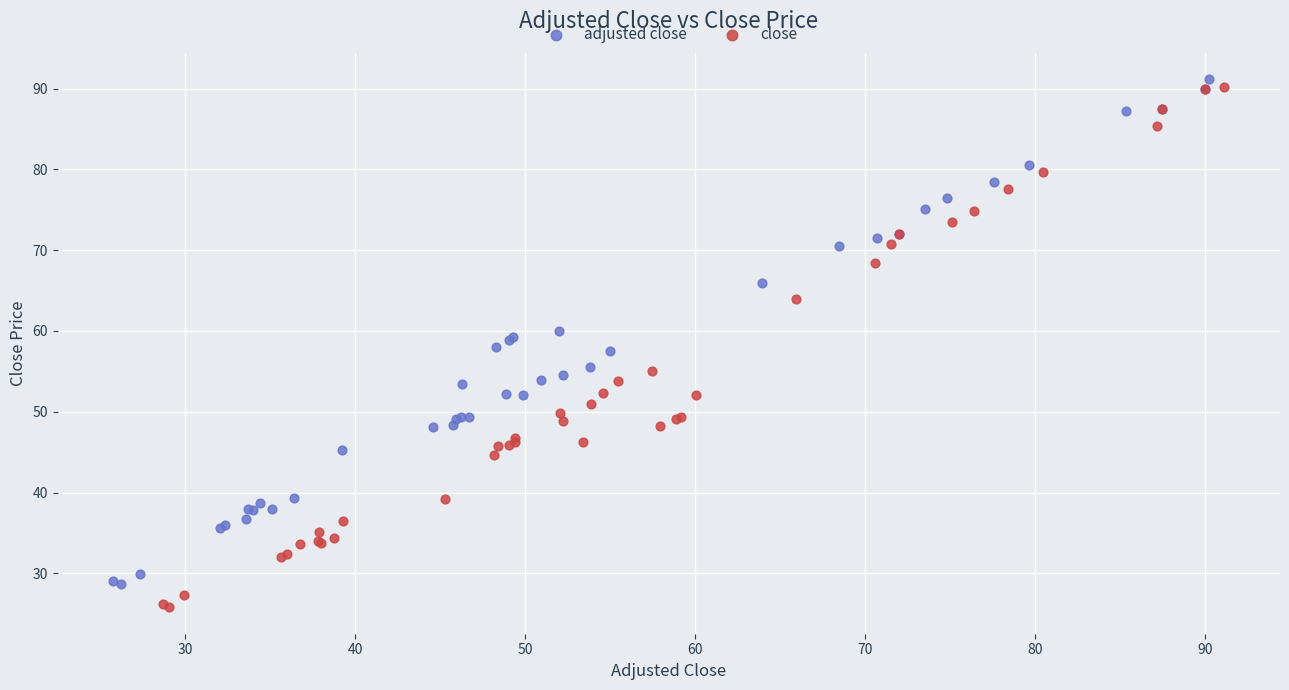

Which series reaches the minimum Y coordinate?

close